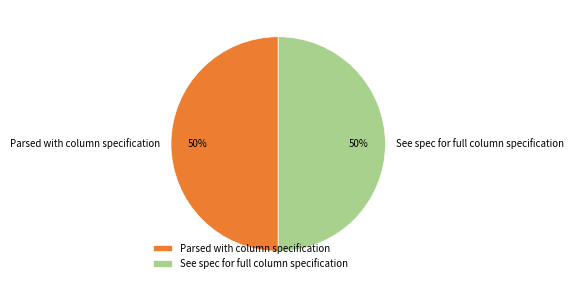

What is the ratio of the value at Parsed with column specification to the value at See spec for full column specification?

1.0